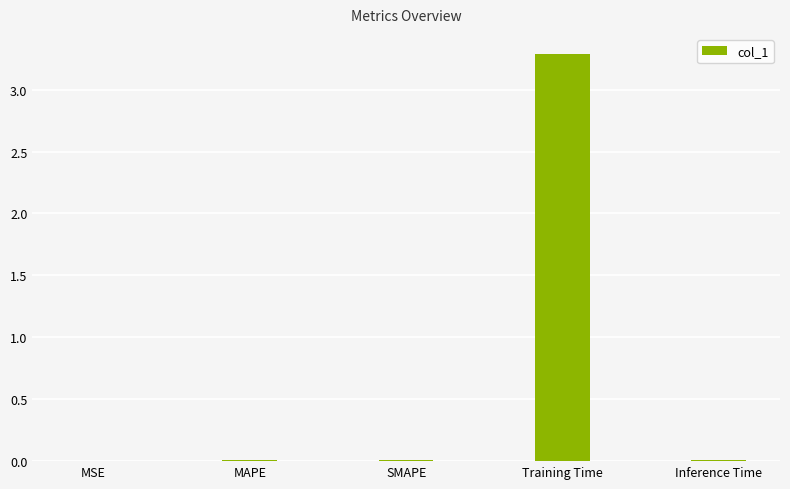

The chart shows a value of 0.0 at Inference Time. True or false?

True